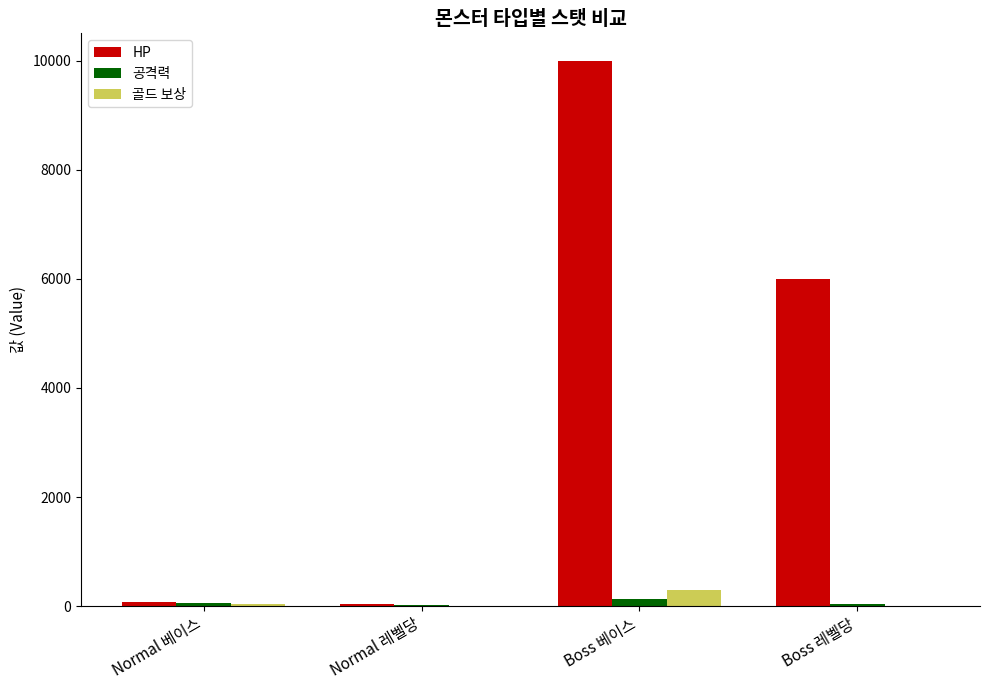

Which series has the largest total across all categories?

HP